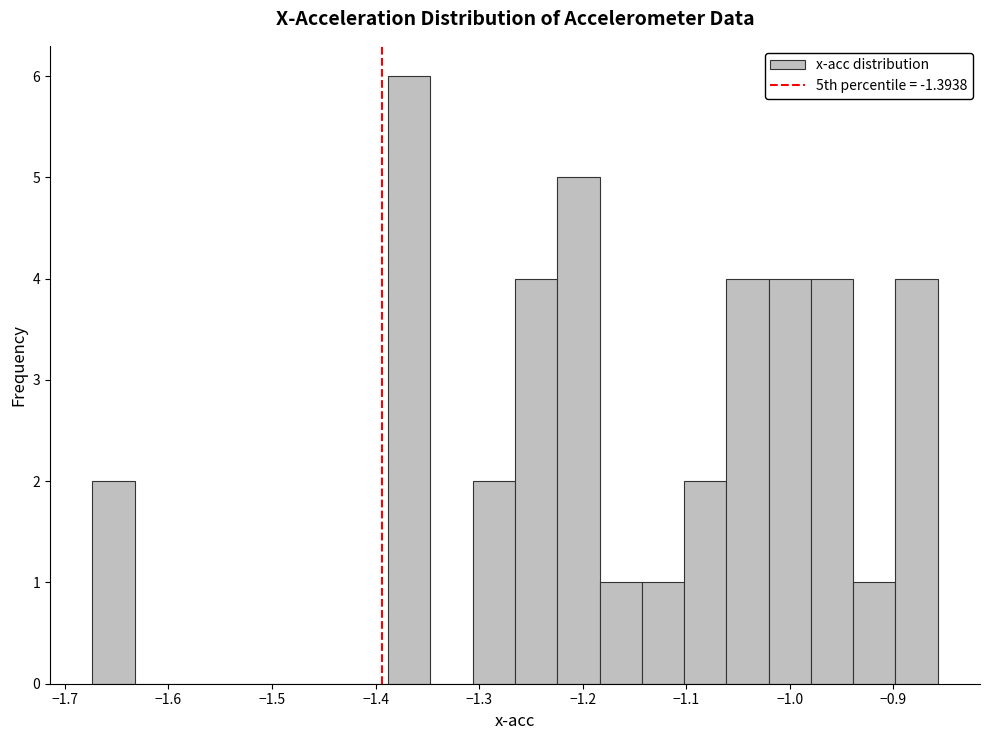

Over which range of the x-axis is the bar tallest?

-1.39 to -1.35